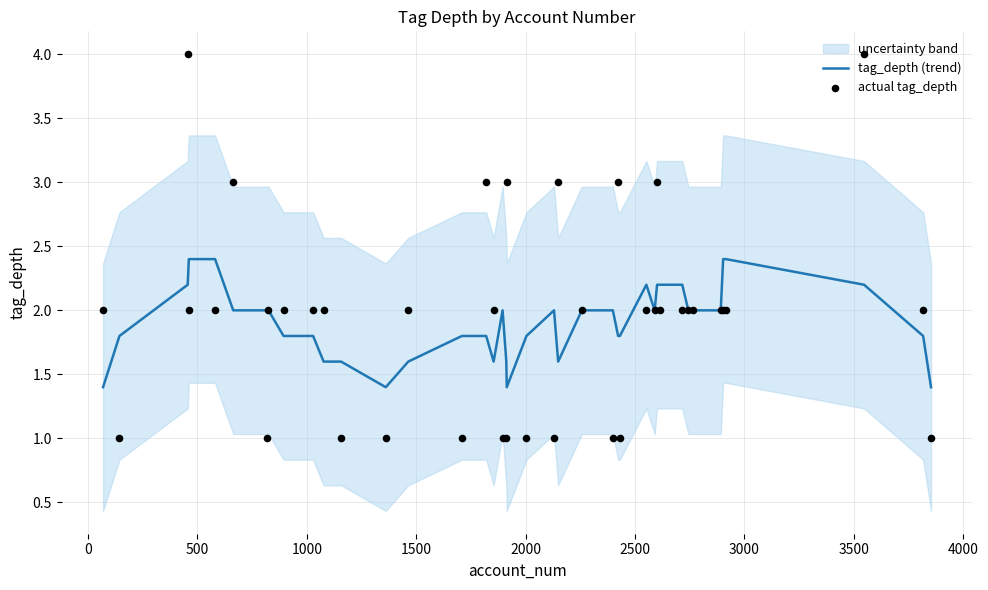

At how many categories does at least one series exceed 2?

15